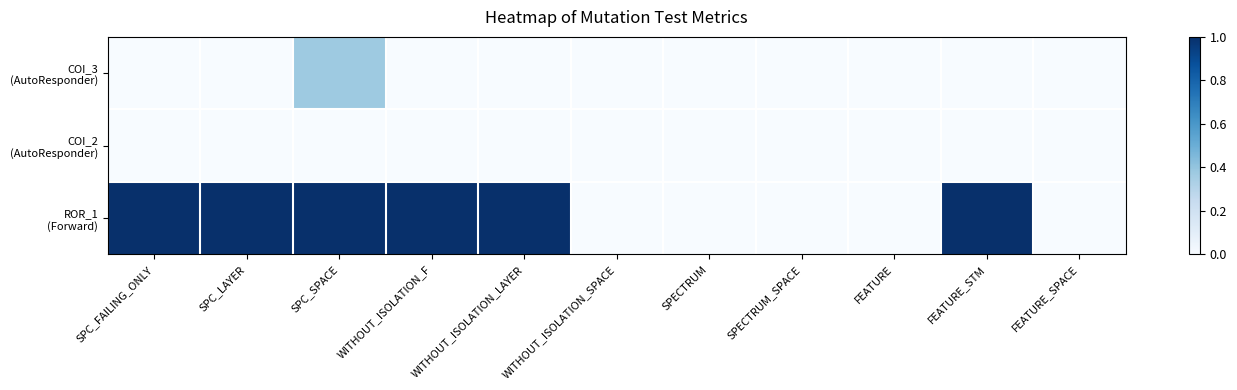

List the series in order of their peak value, highest first.

ROR_1 (Forward), COI_3 (AutoResponder), COI_2 (AutoResponder)